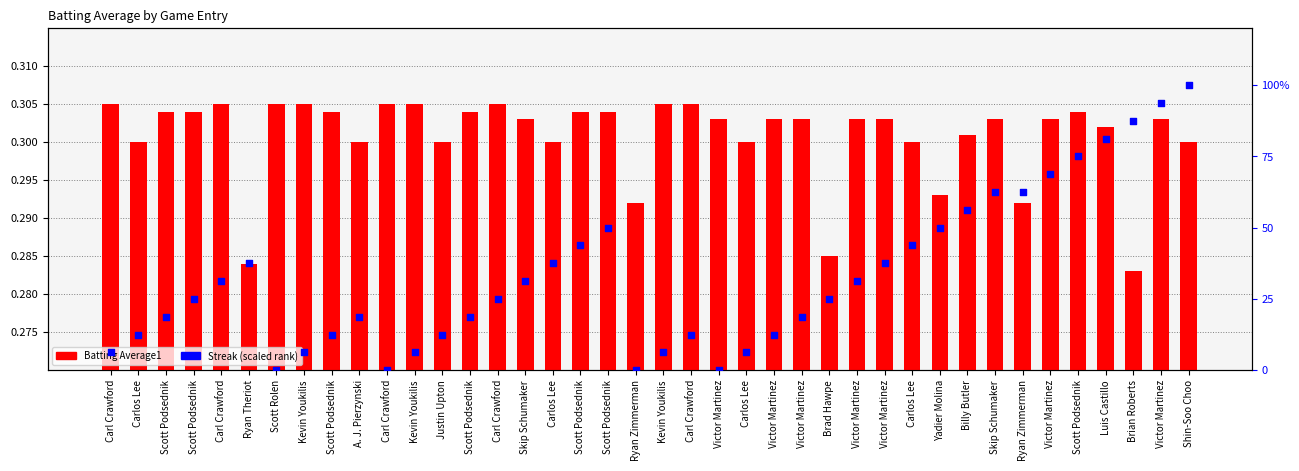

What are all the series names shown in the legend?

Batting Average1, Streak (scaled)